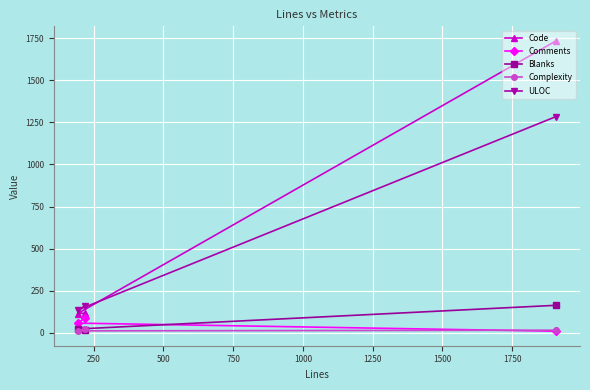

Which series has the largest total across all categories?

Code